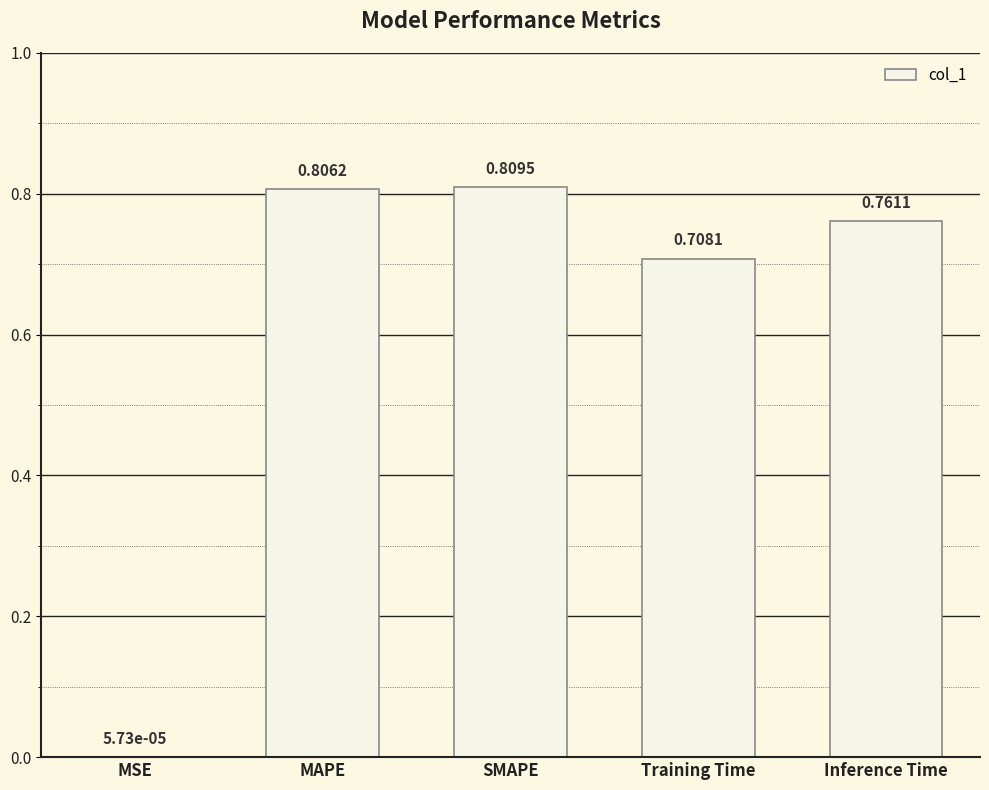

At which label is the value closest to 0?

MSE